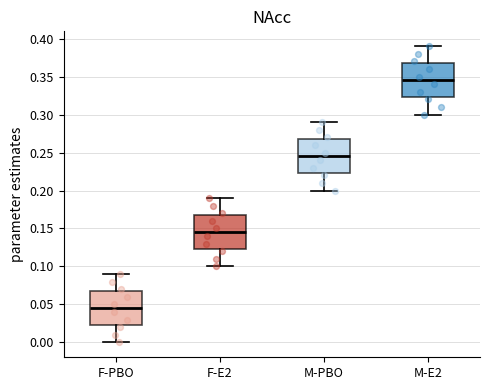

Which box's median line is the highest?

M-E2